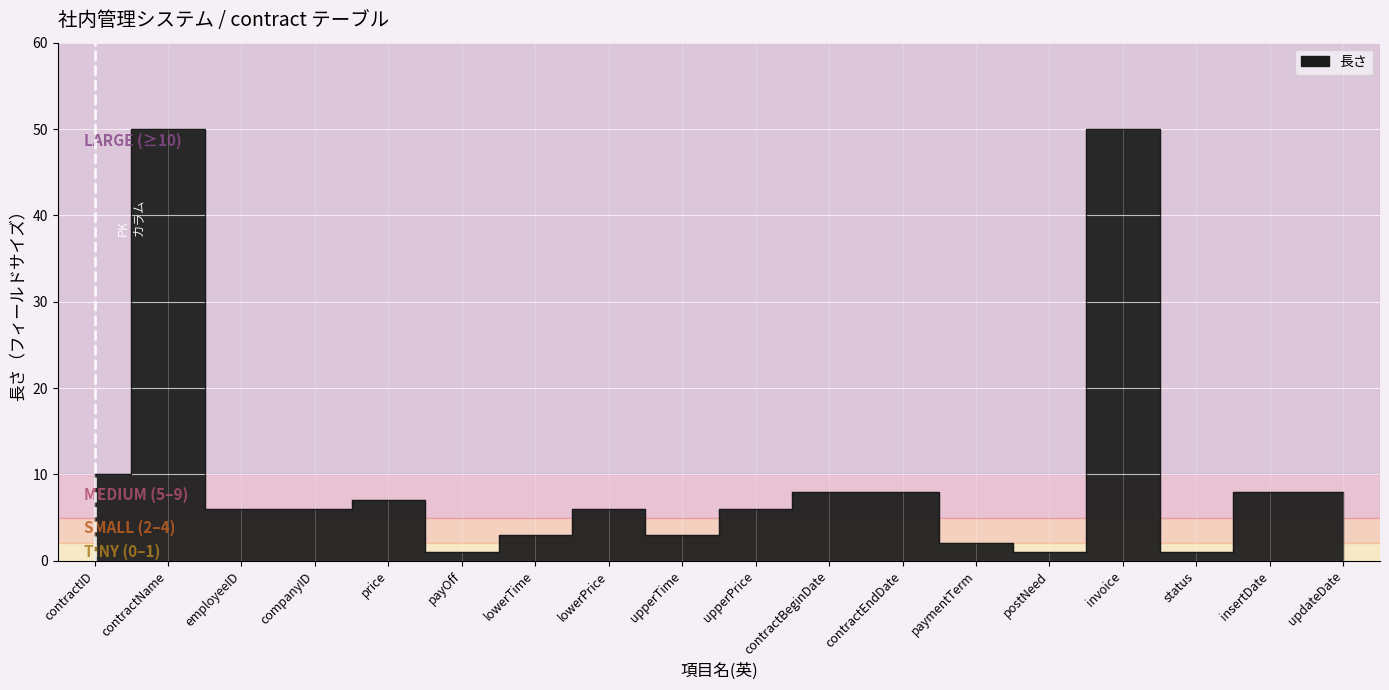

What is the difference between the second highest and minimum values?

49